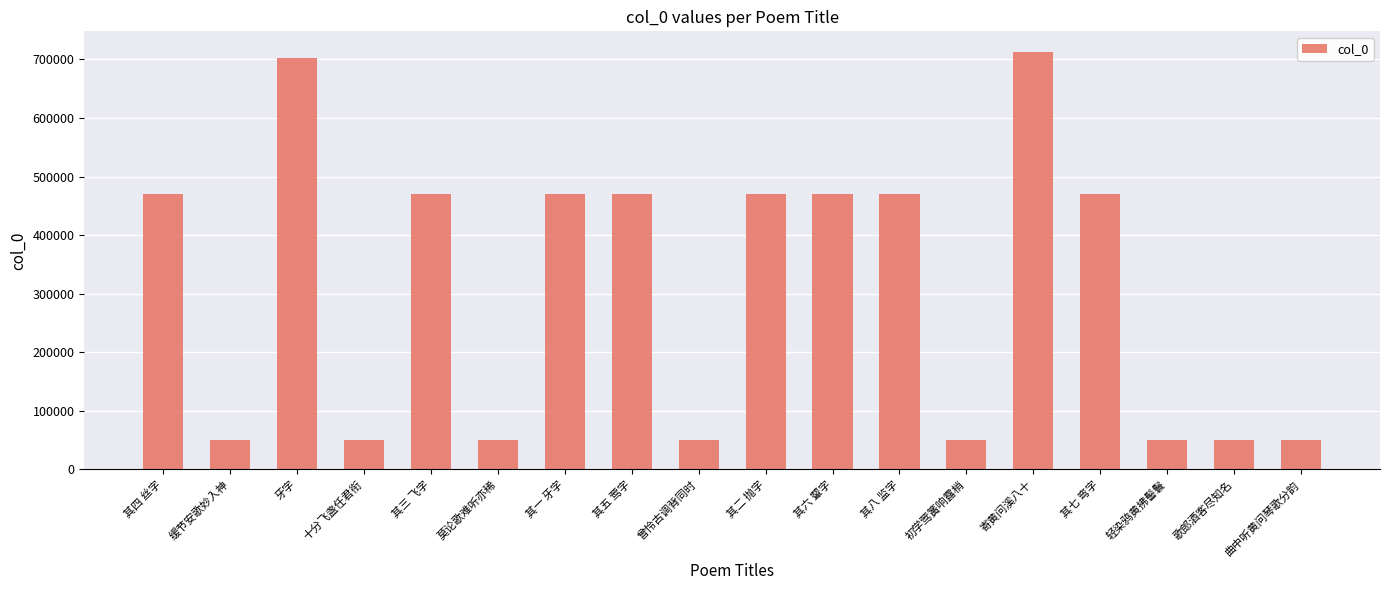

At which label does the data first exceed 470899?

其四 丝字